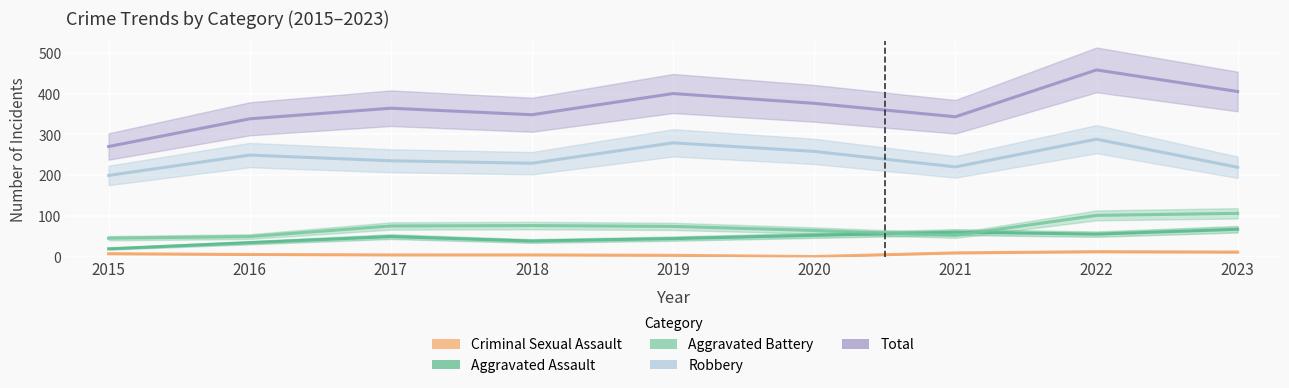

At which label is Aggravated Battery closest to 75?

2017